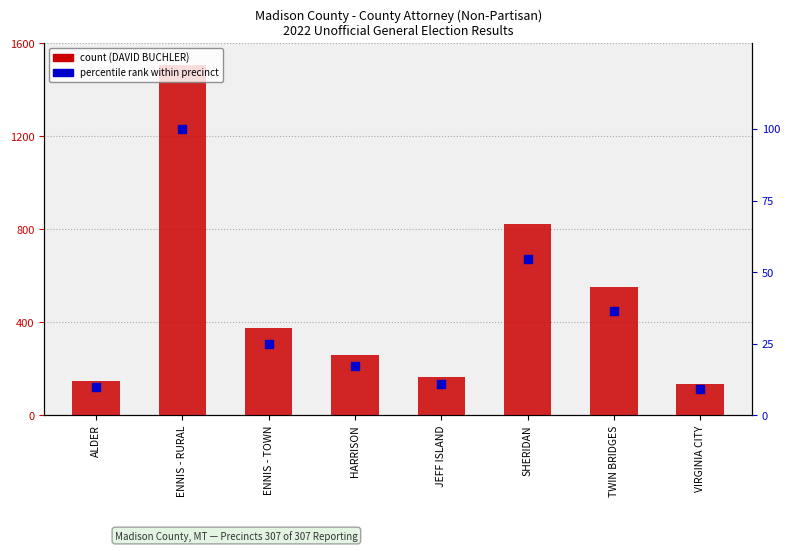

Which series has the widest spread of Y values?

DAVID BUCHLER